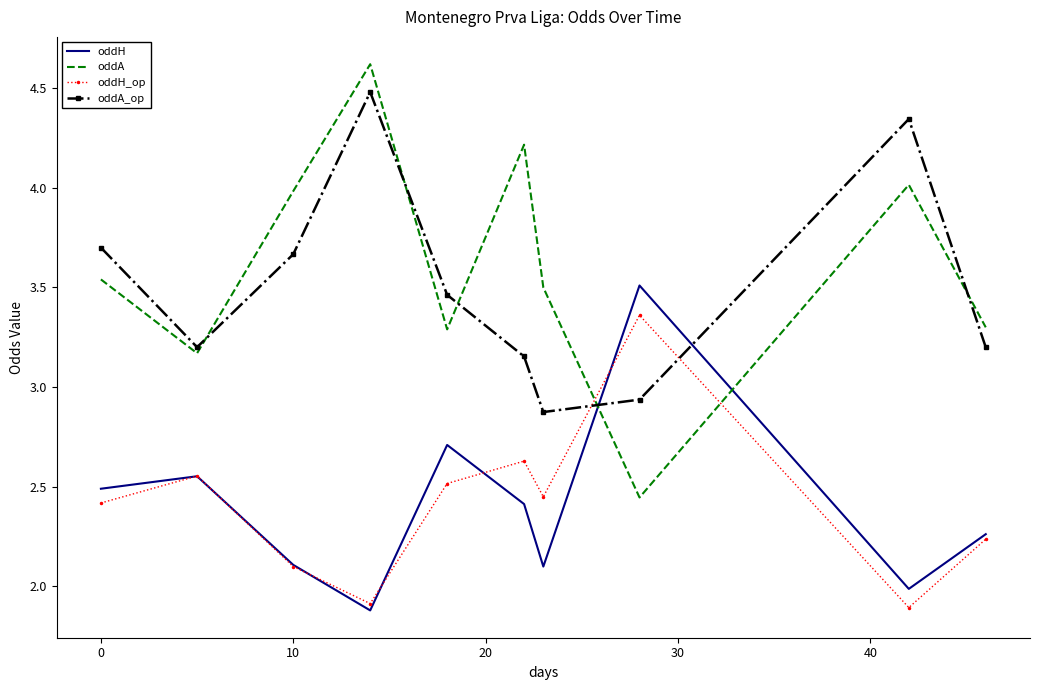

Rank the series by their maximum value, from lowest to highest.

oddH_op, oddH, oddA_op, oddA